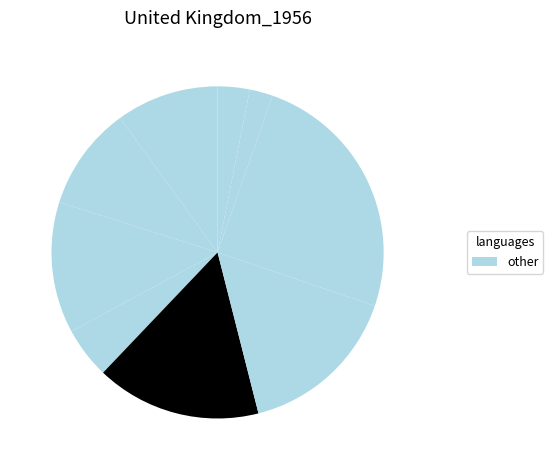

How many slices are in this pie chart?

9